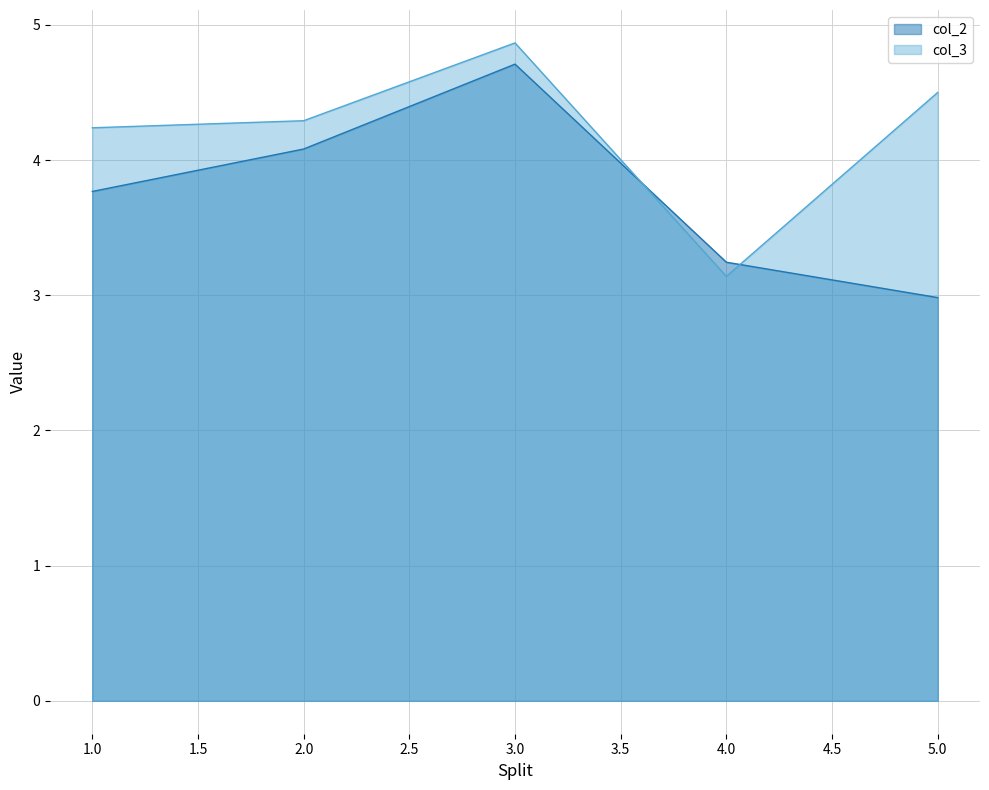

At which category is the sum across all series the highest?

3.0